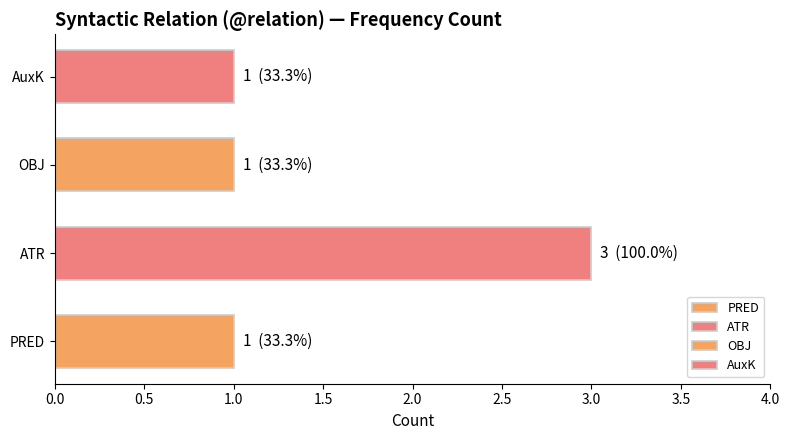

Count the number of data series in this chart.

1